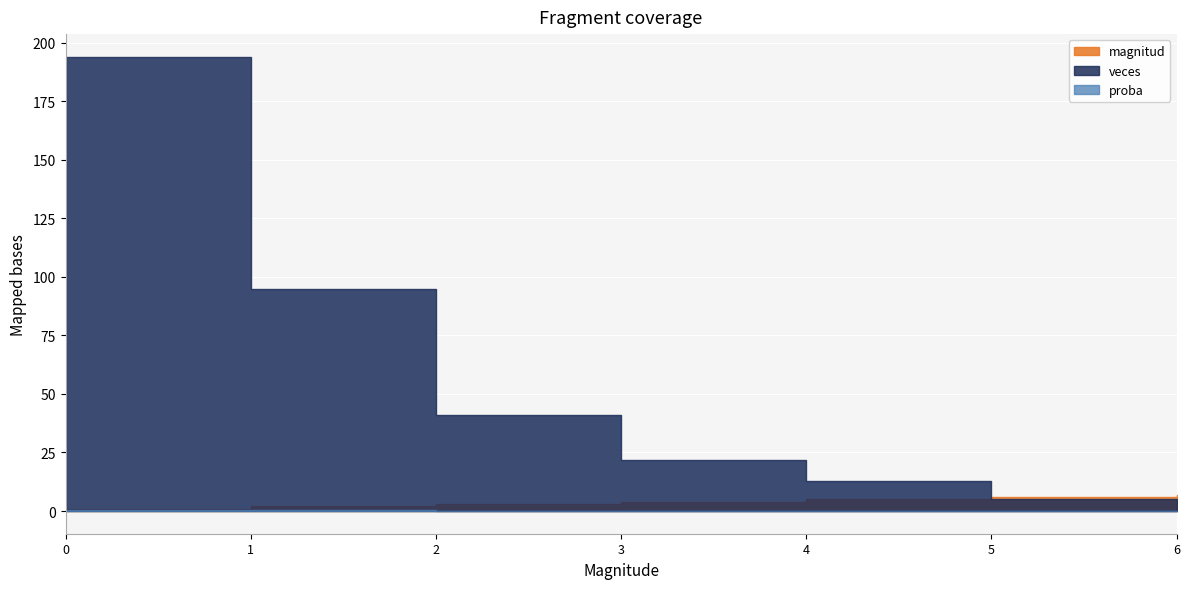

How many values in the veces series are below 22?

3